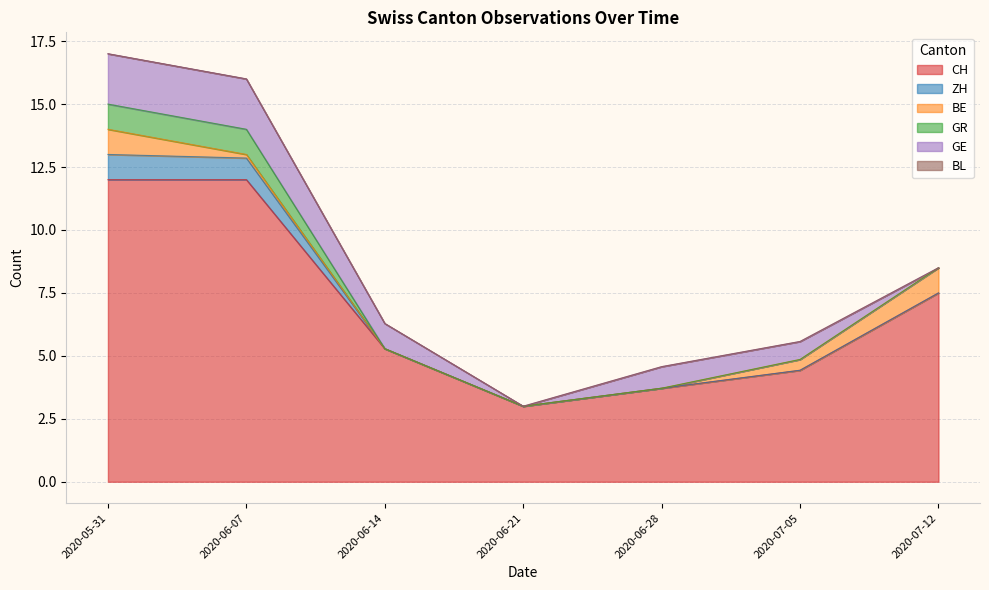

True or false: GE and GR cross at least once.

False